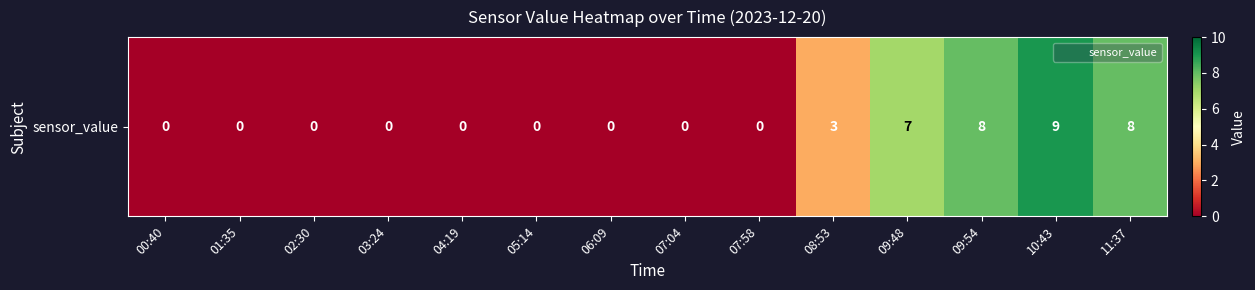

List the labels in order of value, largest first.

10:43, 09:54, 11:37, 09:48, 08:53, 00:40, 01:35, 02:30, 03:24, 04:19, 05:14, 06:09, 07:04, 07:58